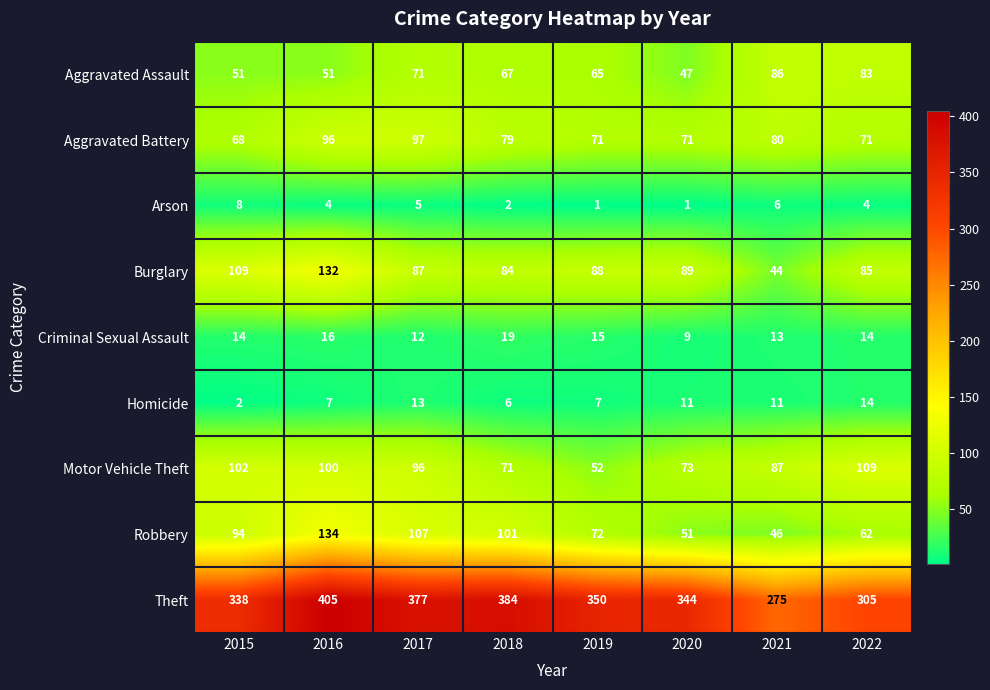

Which series changed the most between 2015 and 2017?

Theft